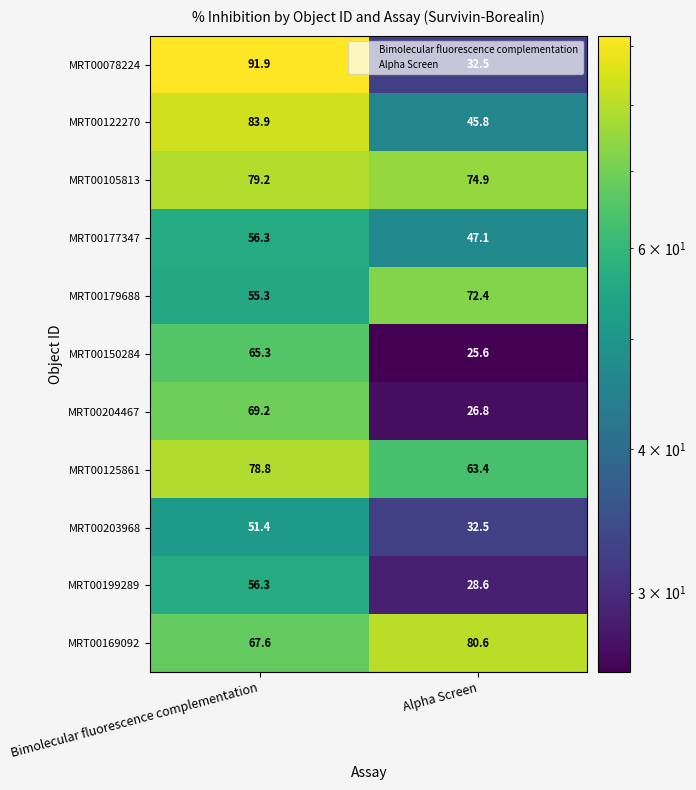

Where is MRT00125861 nearest to the value 71?

Alpha Screen